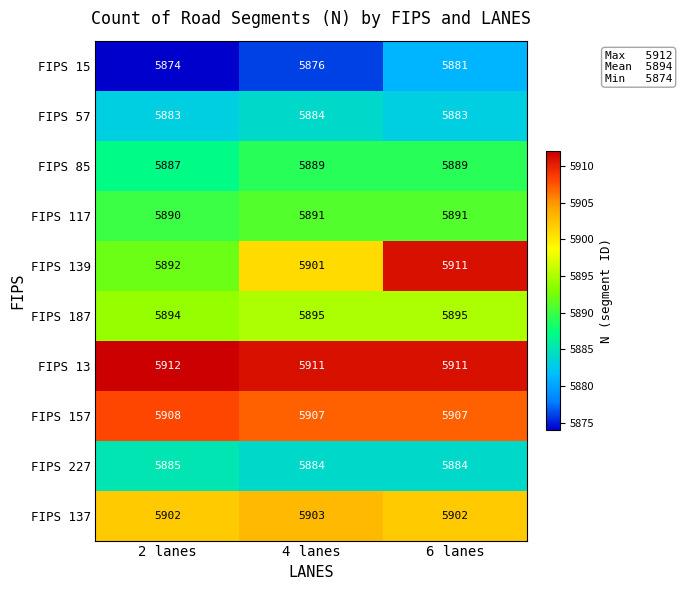

At how many categories does at least one series exceed 5909?

3